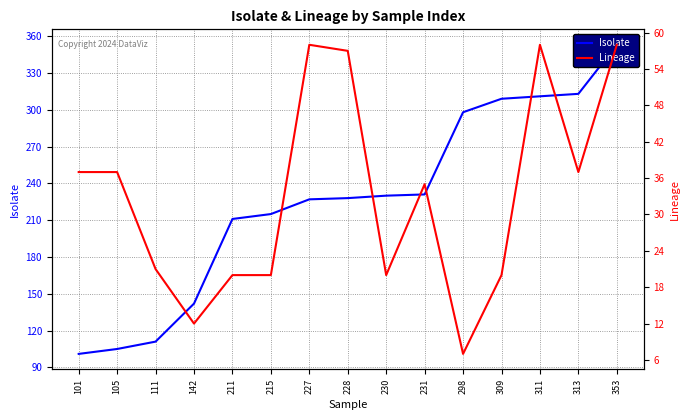

True or false: Lineage has a value of 37 at 313.

True